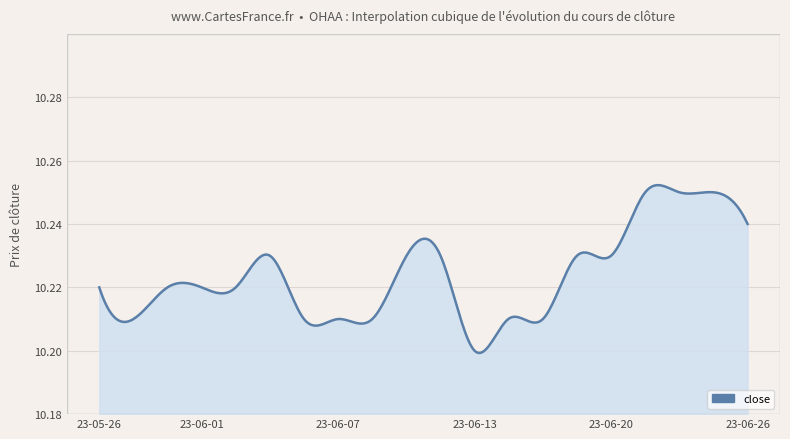

Reading right to left, what are all the values shown in this chart?

10.2	10.2	10.2	10.2	10.2	10.2	10.2	10.2	10.2	10.2	10.2	10.2	10.2	10.2	10.2	10.2	10.2	10.2	10.2	10.2